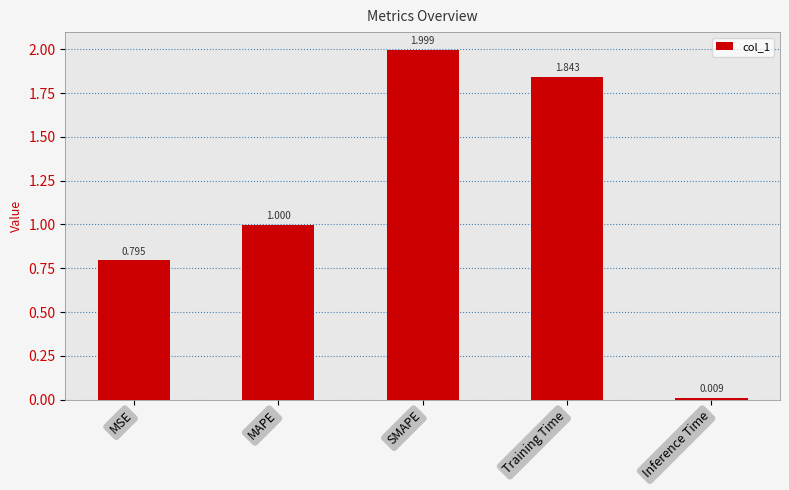

What is the average value?

1.1